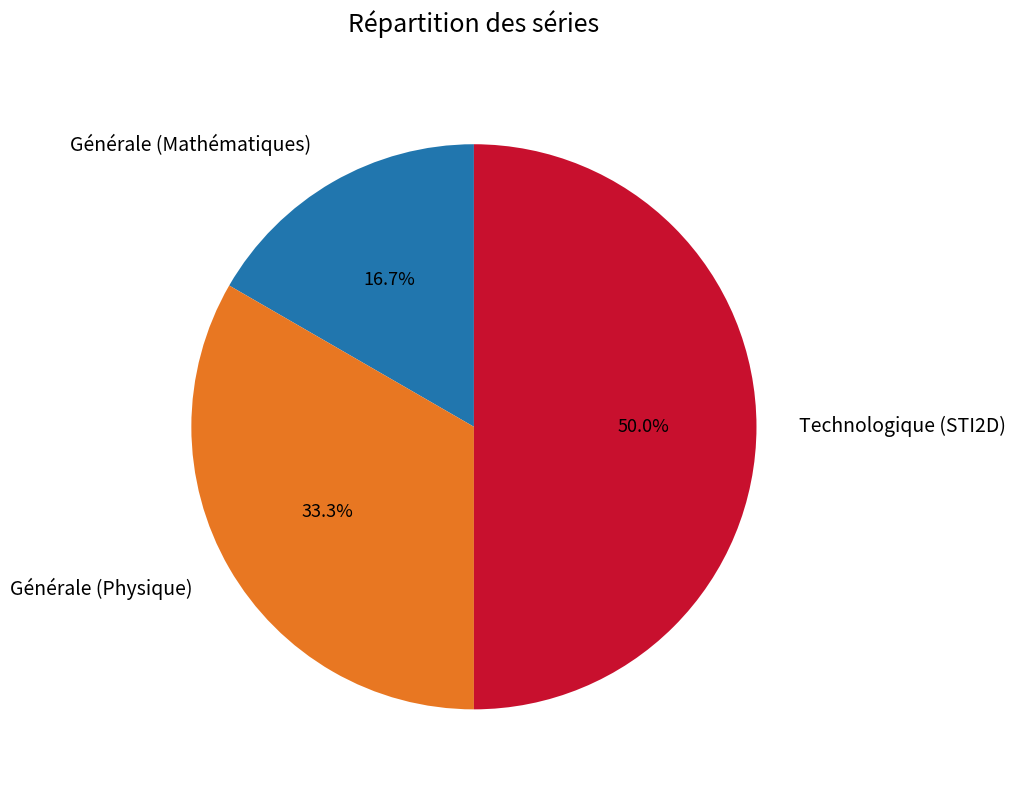

How many segments does this pie chart have?

3